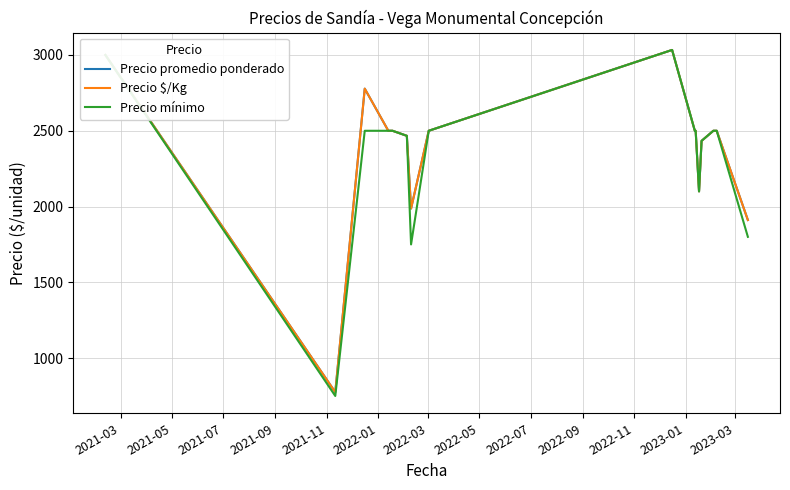

What is the average value of the Precio promedio ponderado series?

2374.0